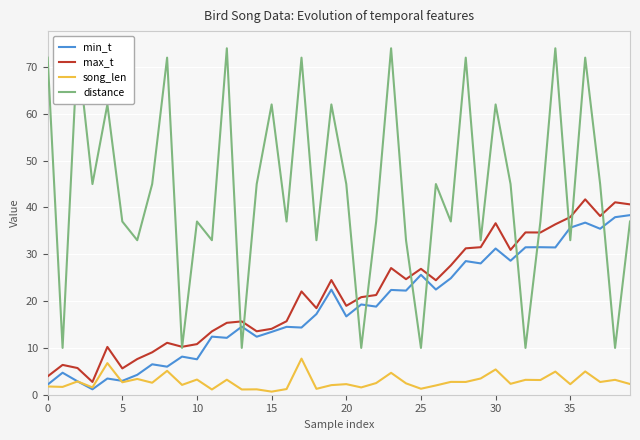

What is the lowest value of the max_t series?

2.7